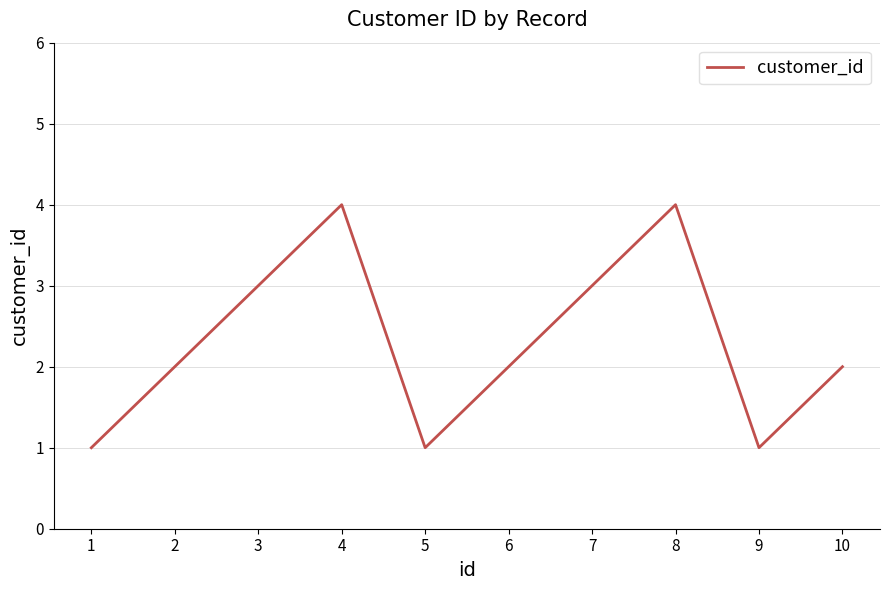

What is the smallest value displayed?

1